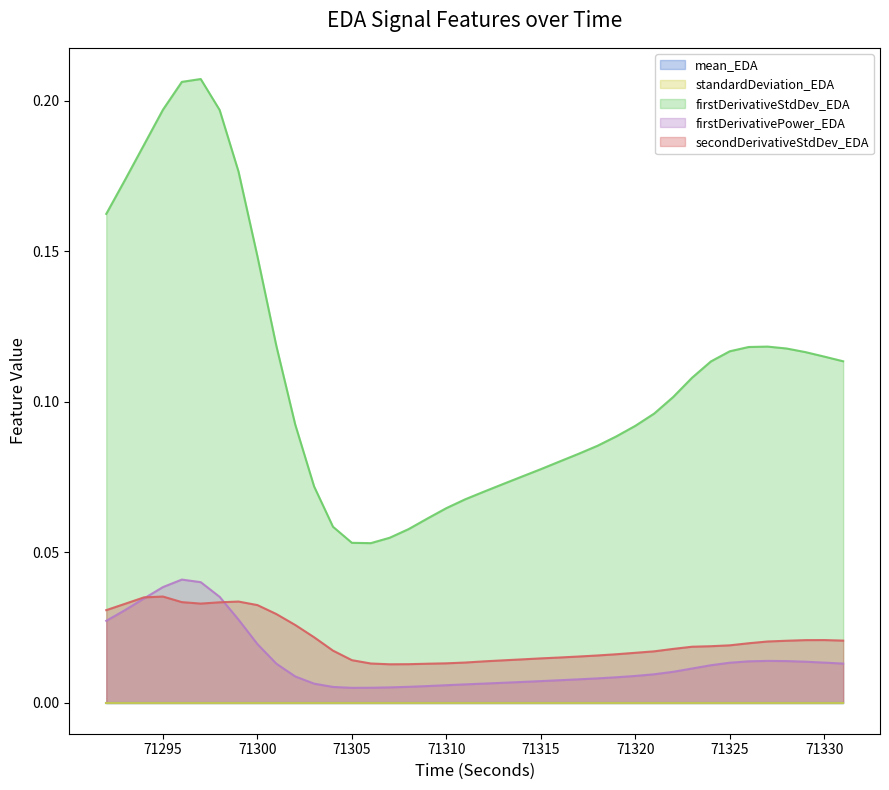

Reading left to right, transcribe all the data shown in this chart.

firstDerivativeStdDev_EDA: 0.2	0.2	0.2	0.2	0.2	0.2	0.2	0.2	0.1	0.1	0.1	0.1	0.1	0.1	0.1	0.1	0.1	0.1	0.1	0.1	0.1	0.1	0.1	0.1	0.1	0.1	0.1	0.1	0.1	0.1	0.1	0.1	0.1	0.1	0.1	0.1	0.1	0.1	0.1	0.1
firstDerivativePower_EDA: 0.0	0.0	0.0	0.0	0.0	0.0	0.0	0.0	0.0	0.0	0.0	0.0	0.0	0.0	0.0	0.0	0.0	0.0	0.0	0.0	0.0	0.0	0.0	0.0	0.0	0.0	0.0	0.0	0.0	0.0	0.0	0.0	0.0	0.0	0.0	0.0	0.0	0.0	0.0	0.0
secondDerivativeStdDev_EDA: 0.0	0.0	0.0	0.0	0.0	0.0	0.0	0.0	0.0	0.0	0.0	0.0	0.0	0.0	0.0	0.0	0.0	0.0	0.0	0.0	0.0	0.0	0.0	0.0	0.0	0.0	0.0	0.0	0.0	0.0	0.0	0.0	0.0	0.0	0.0	0.0	0.0	0.0	0.0	0.0